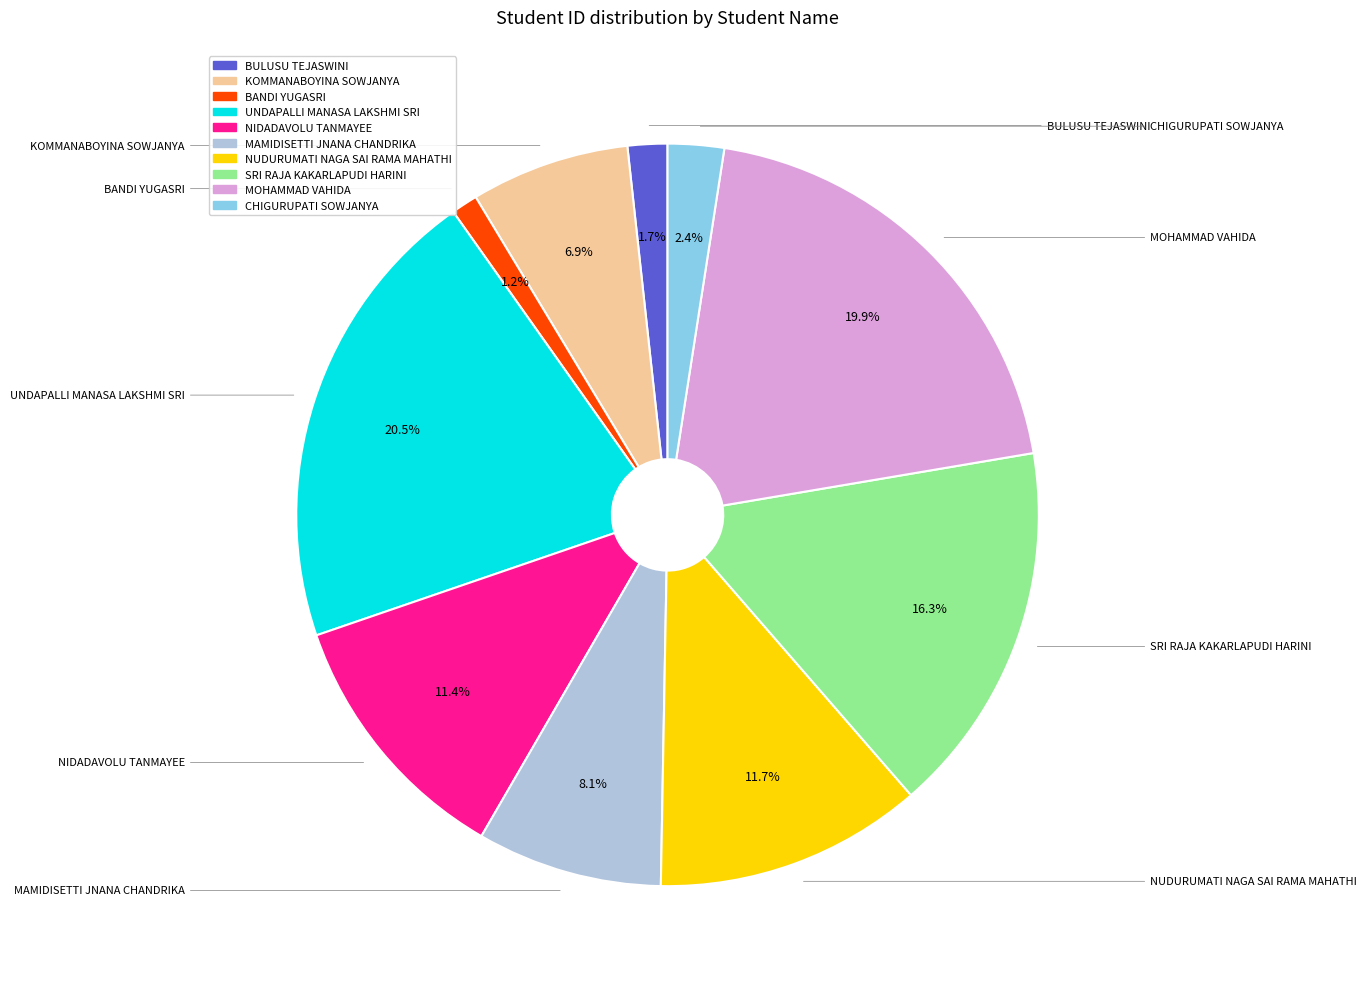

Count the number of slices in the pie.

10